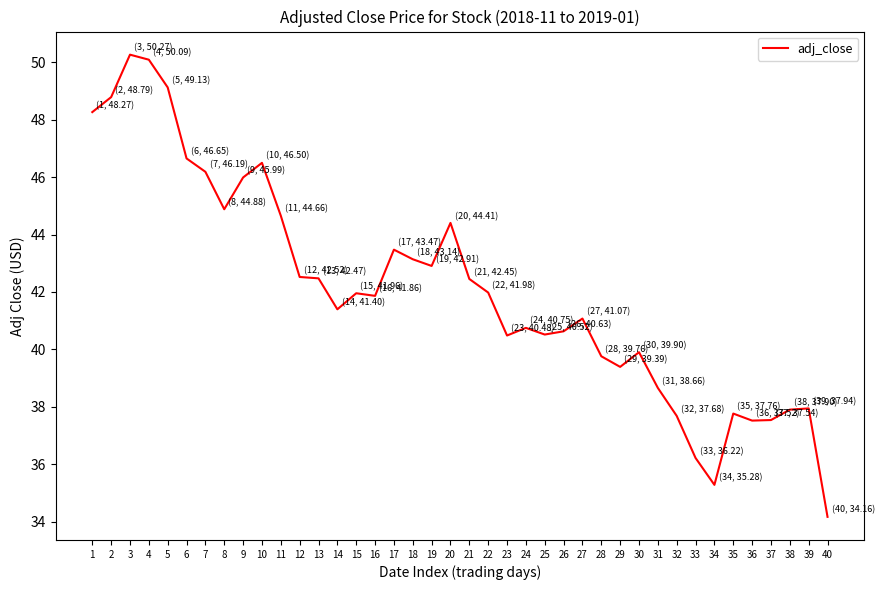

What is the change in value from 5 to 28?

-9.4